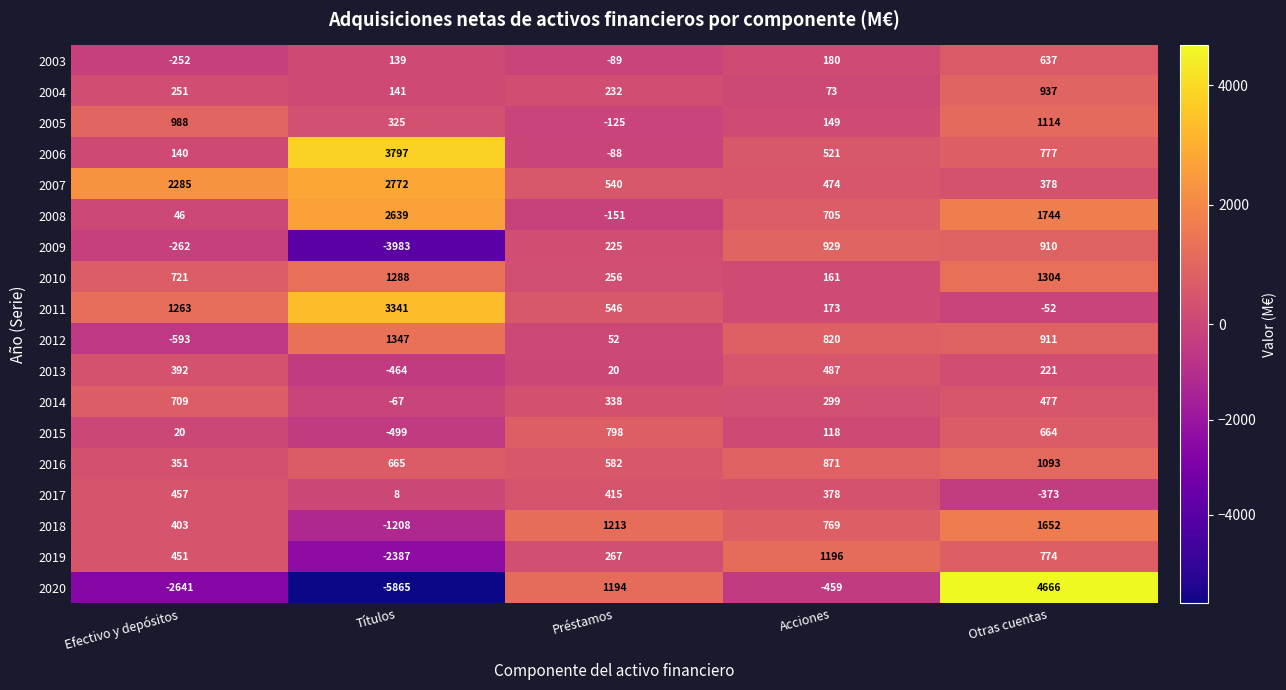

At which category does the chart reach its peak across all series?

Otras cuentas